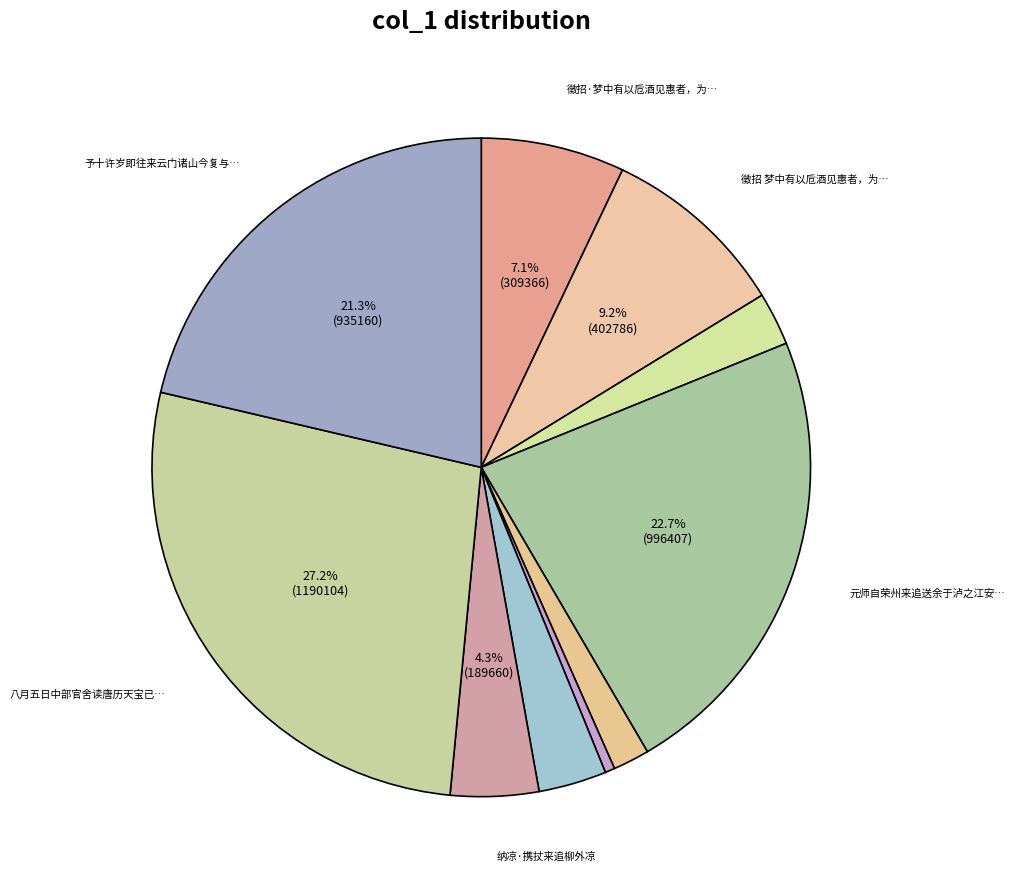

How many segments does this pie chart have?

10